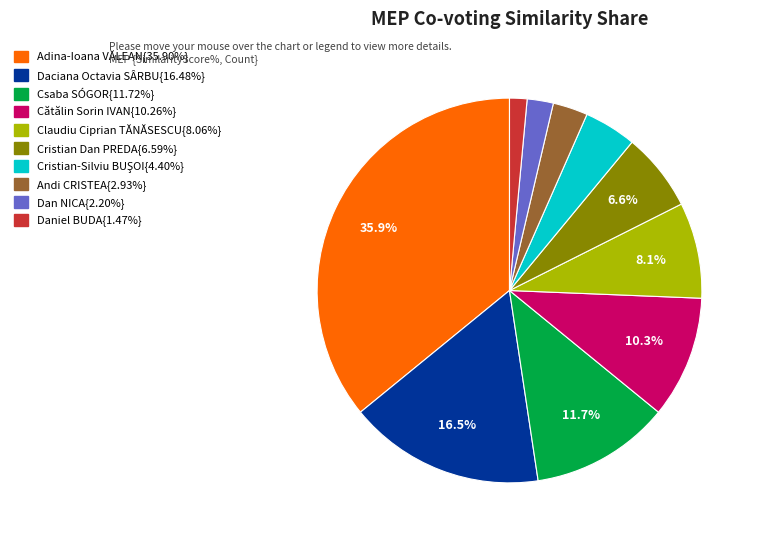

Does any single category account for the majority?

No